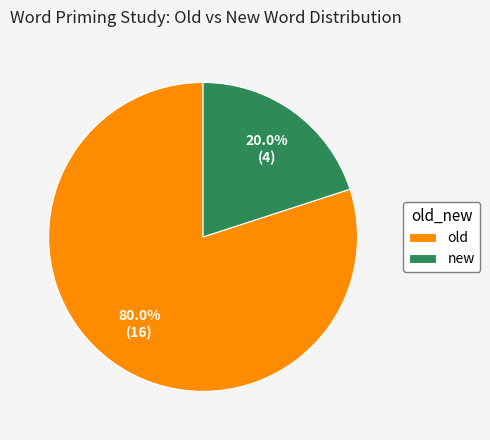

Is it true that old is 80% of the pie?

True